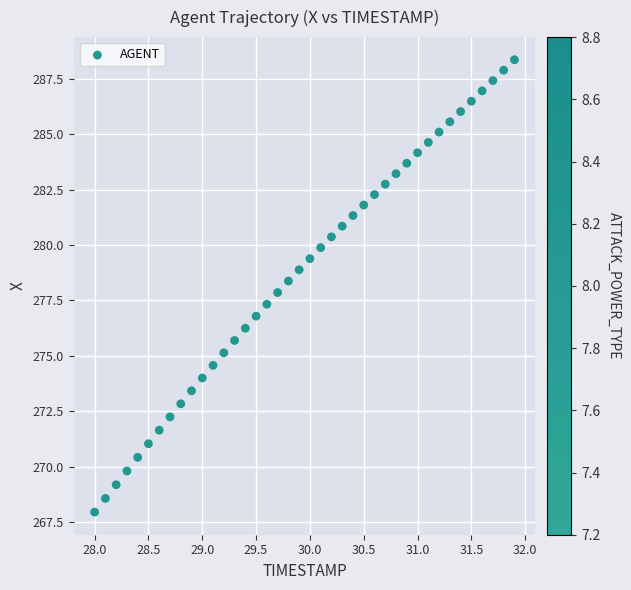

What is the range of Y values (max minus min)?

20.4